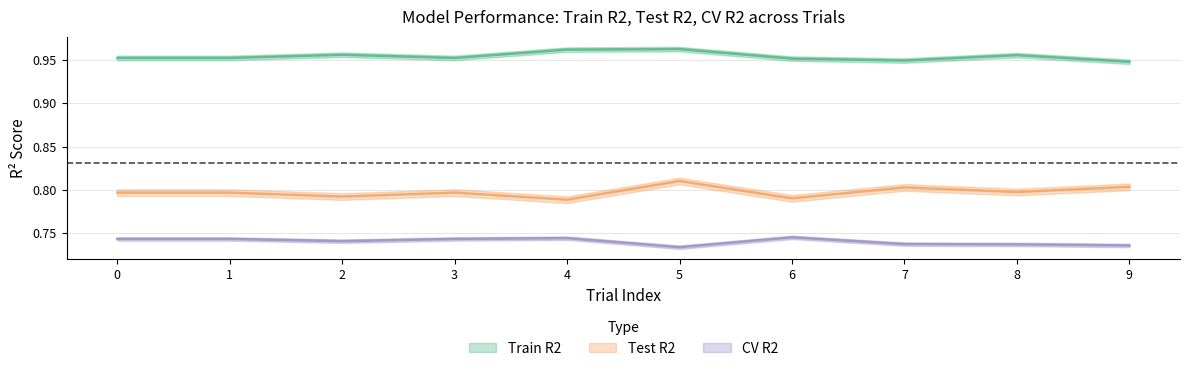

What is the value of the Test R2 point at the 6th from the left?

0.8